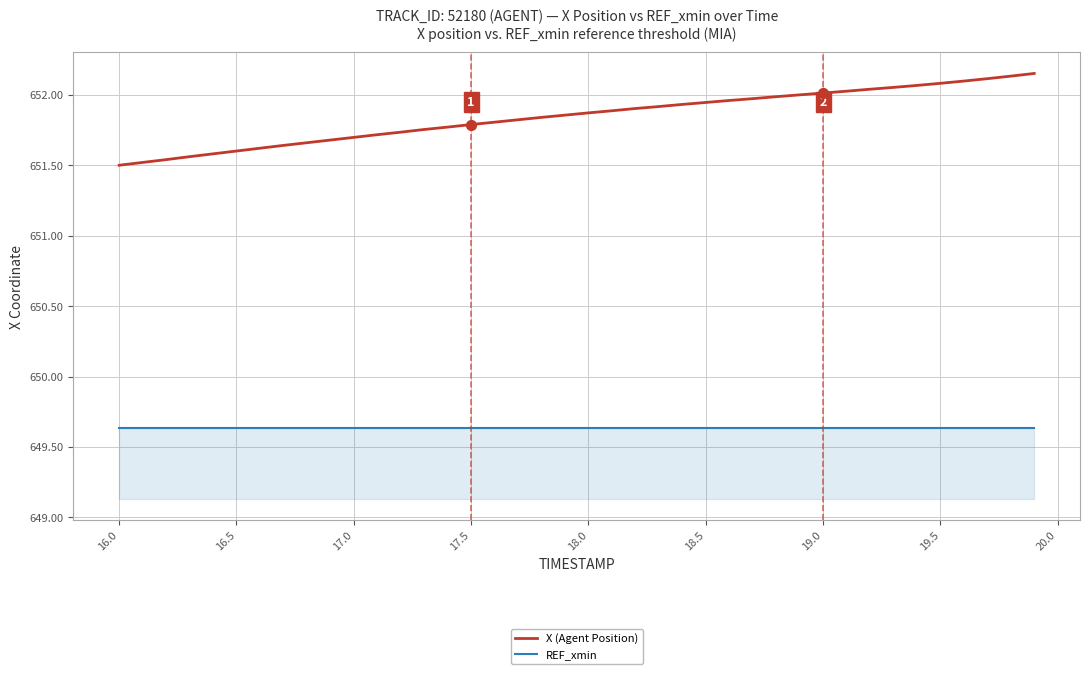

Which series has the largest total across all categories?

X (Agent Position)